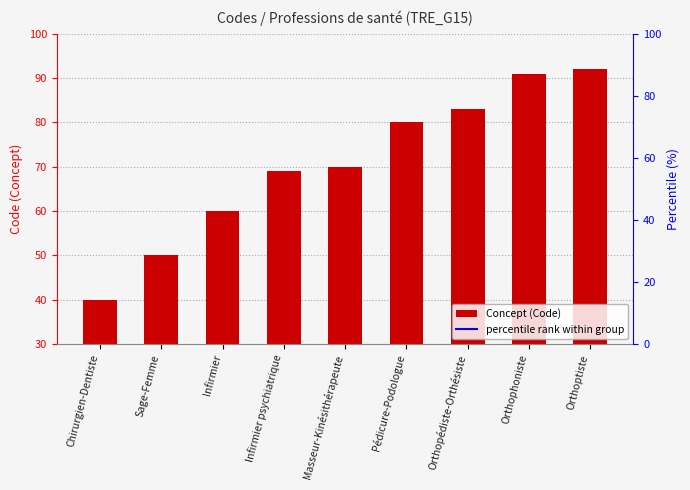

Is it true that the value at Masseur-Kinésithérapeute is 35?

False